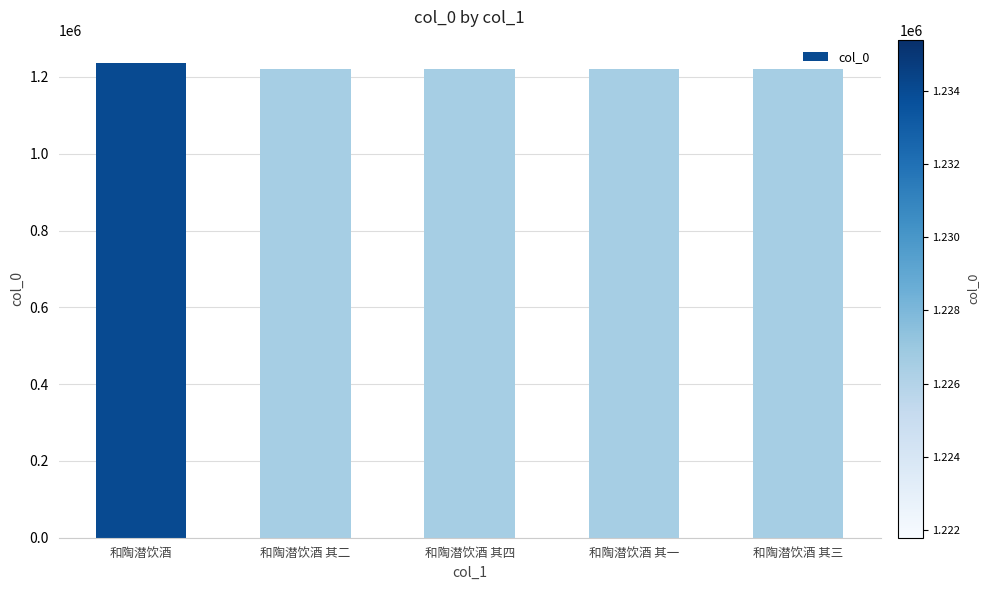

What is the smallest value displayed?

1221787